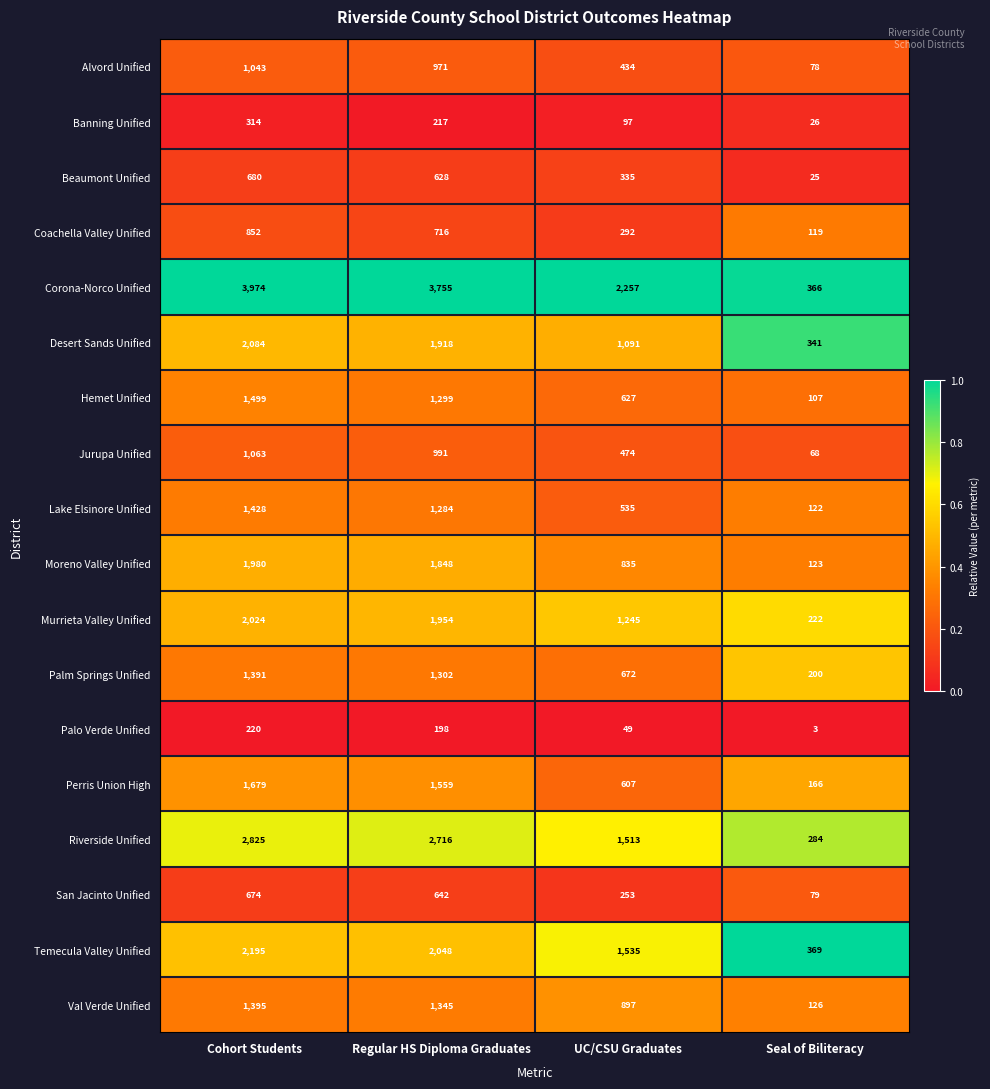

Count the number of categories in the chart.

4